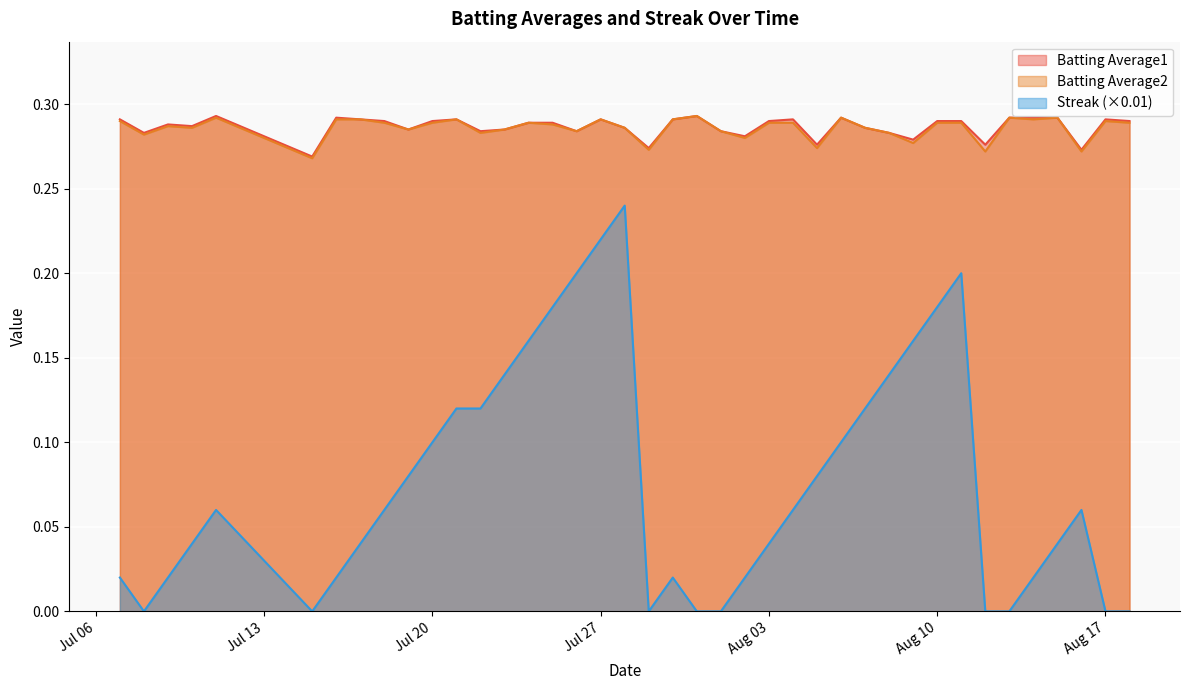

Where is Streak nearest to the value 0?

2010-07-08